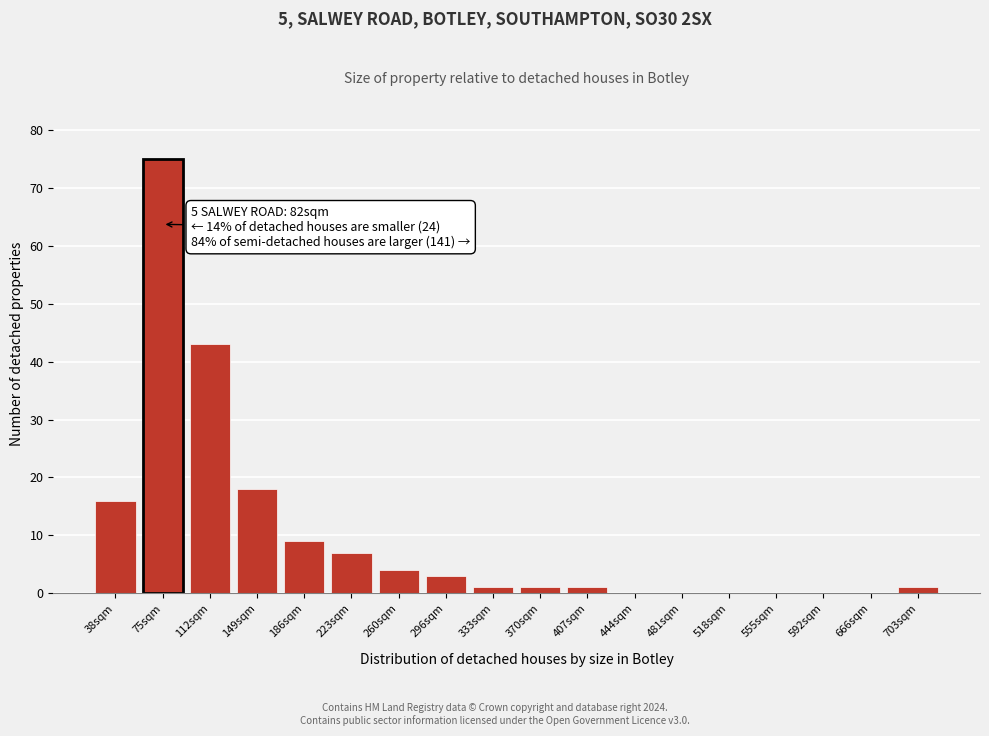

Reading right to left, extract all data points from this chart.

703sqm=1	666sqm=0	592sqm=0	555sqm=0	518sqm=0	481sqm=0	444sqm=0	407sqm=1	370sqm=1	333sqm=1	296sqm=3	260sqm=4	223sqm=7	186sqm=9	149sqm=18	112sqm=43	75sqm=75	38sqm=16